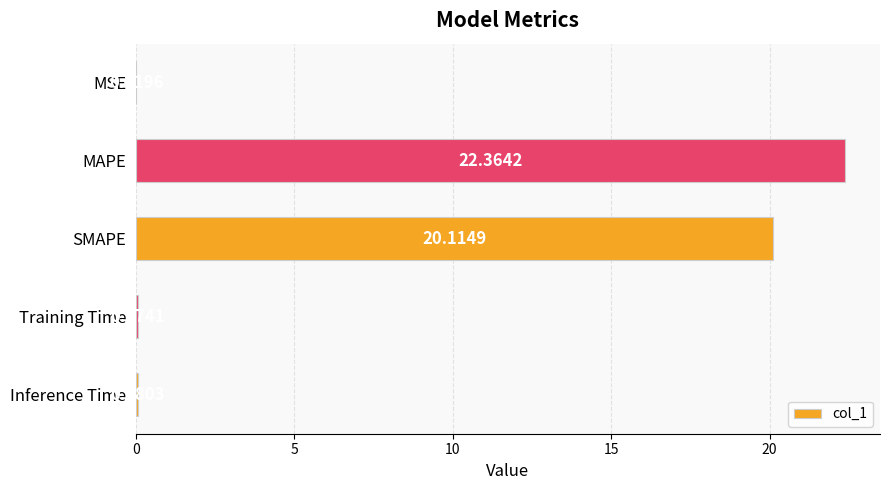

Which has a higher value, MAPE or MSE?

MAPE